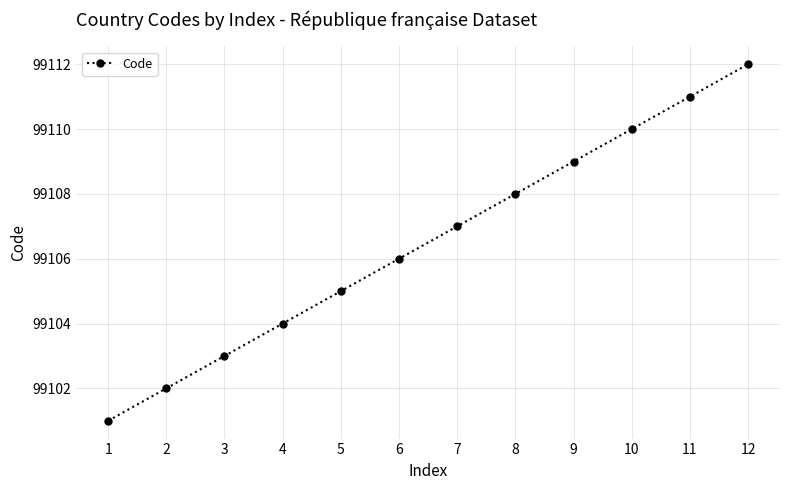

What is the difference between the second highest and second lowest values?

9